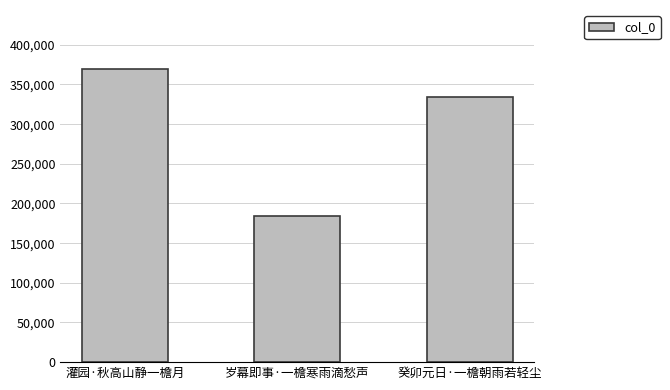

True or false: the data shows 109802 at 癸卯元日·一檐朝雨若轻尘.

False